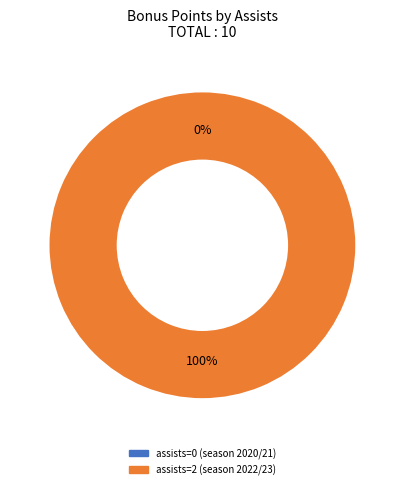

Which slice is the smallest?

assists=0 (season 2020/21)